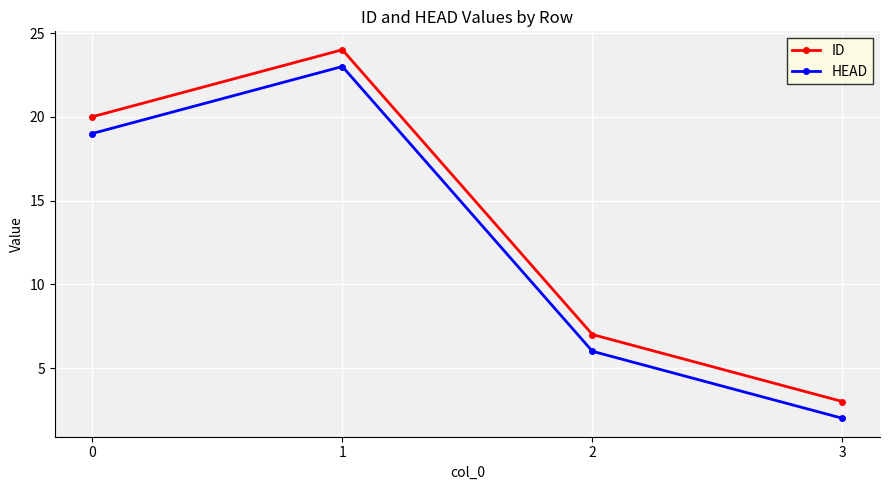

Read the HEAD value at 1, to the nearest 5.

25